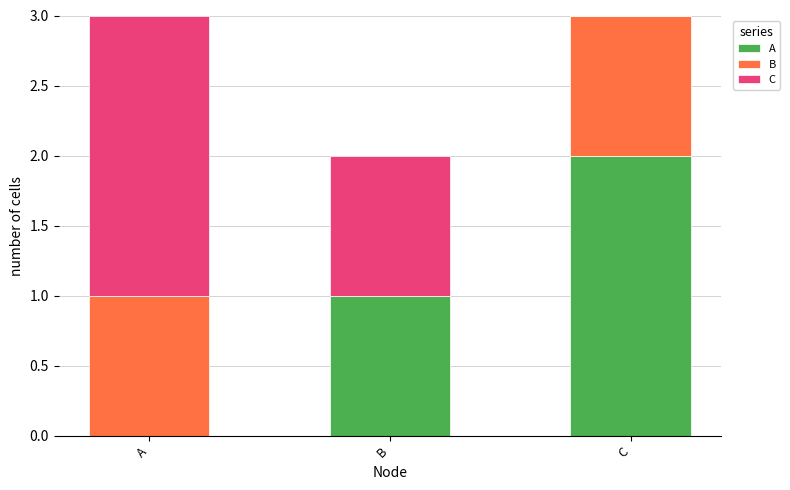

What is the total value across all series at A?

3